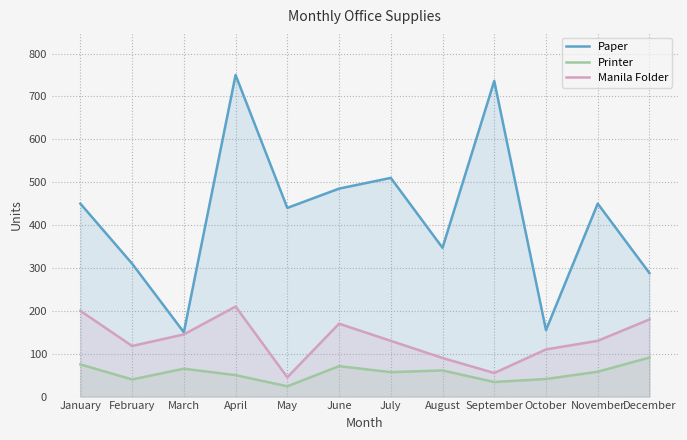

Between September and June, which is larger?

September